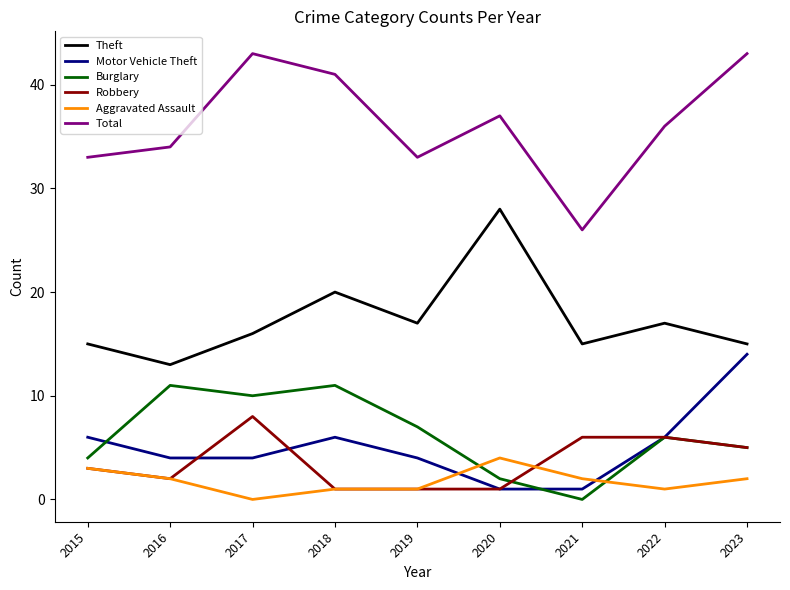

True or false: Theft and Total cross at least once.

False